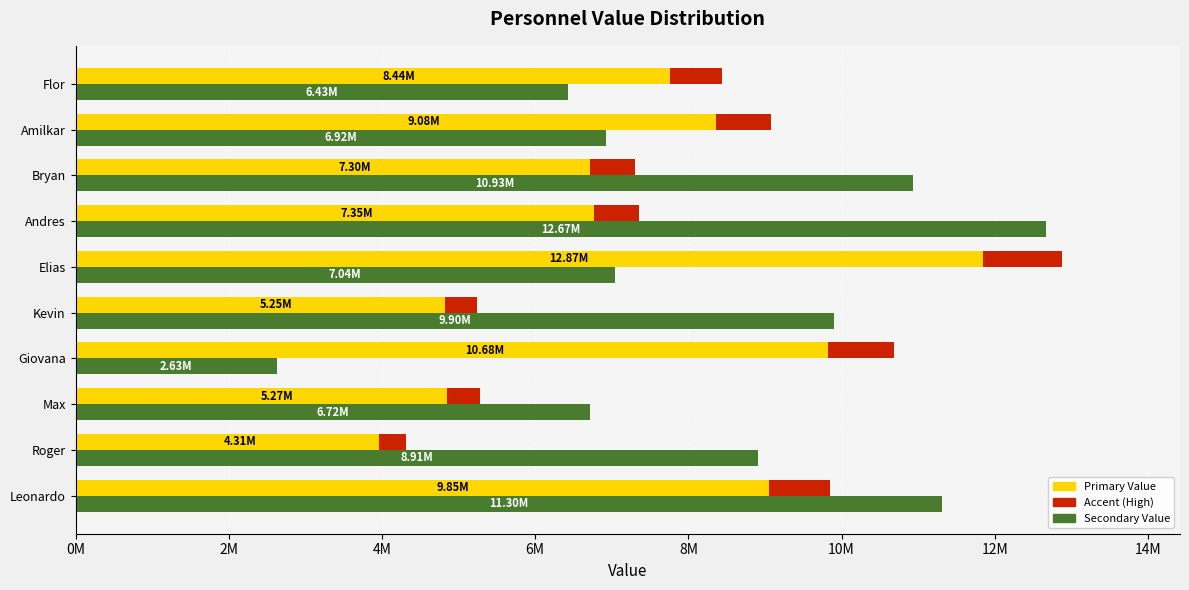

What is the total value across all series at Elias?

19914949